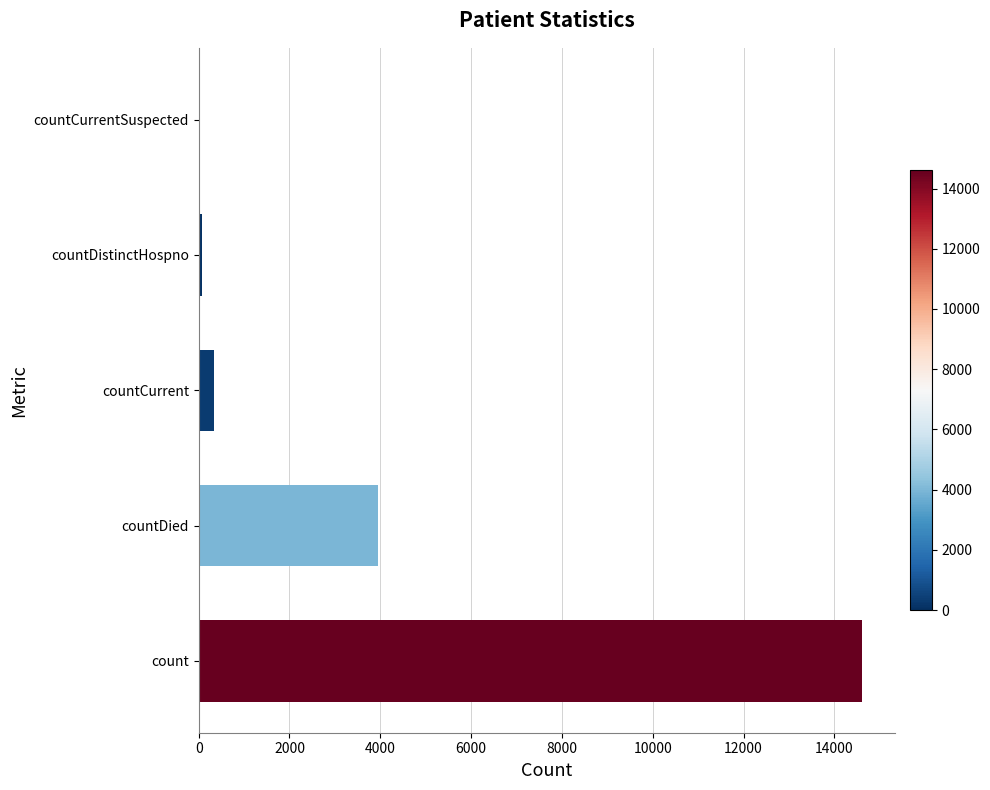

What is the maximum value shown in the chart?

14601